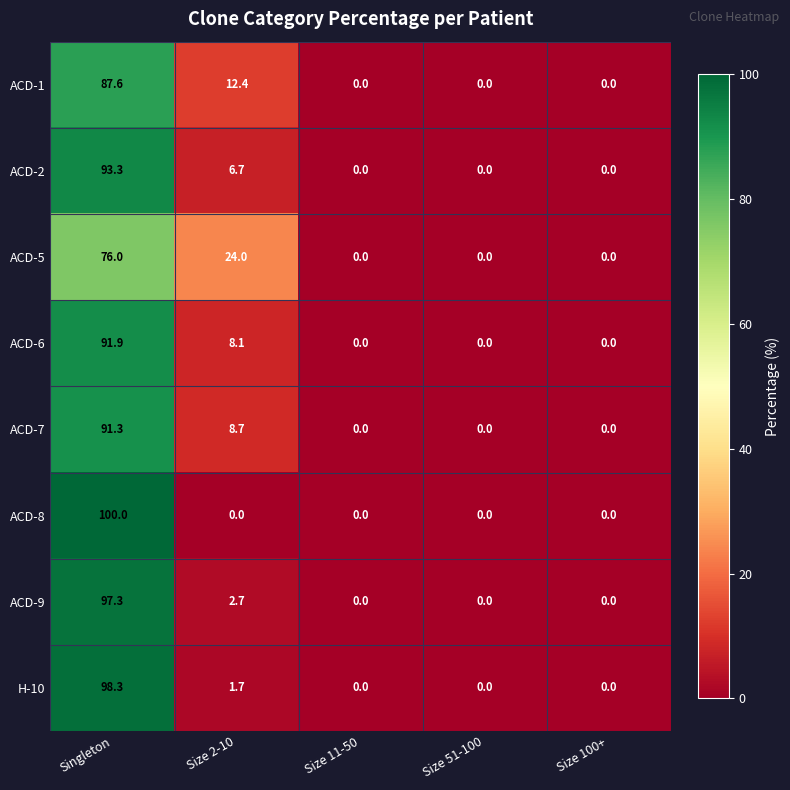

What is the sum of all ACD-1 values?

100.0